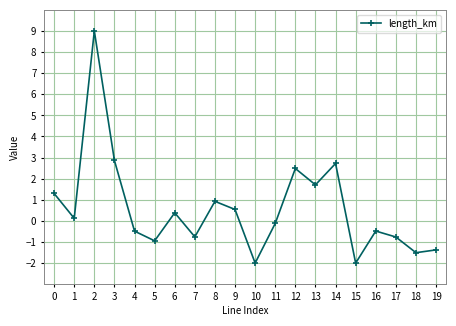

What is the average value?

0.6